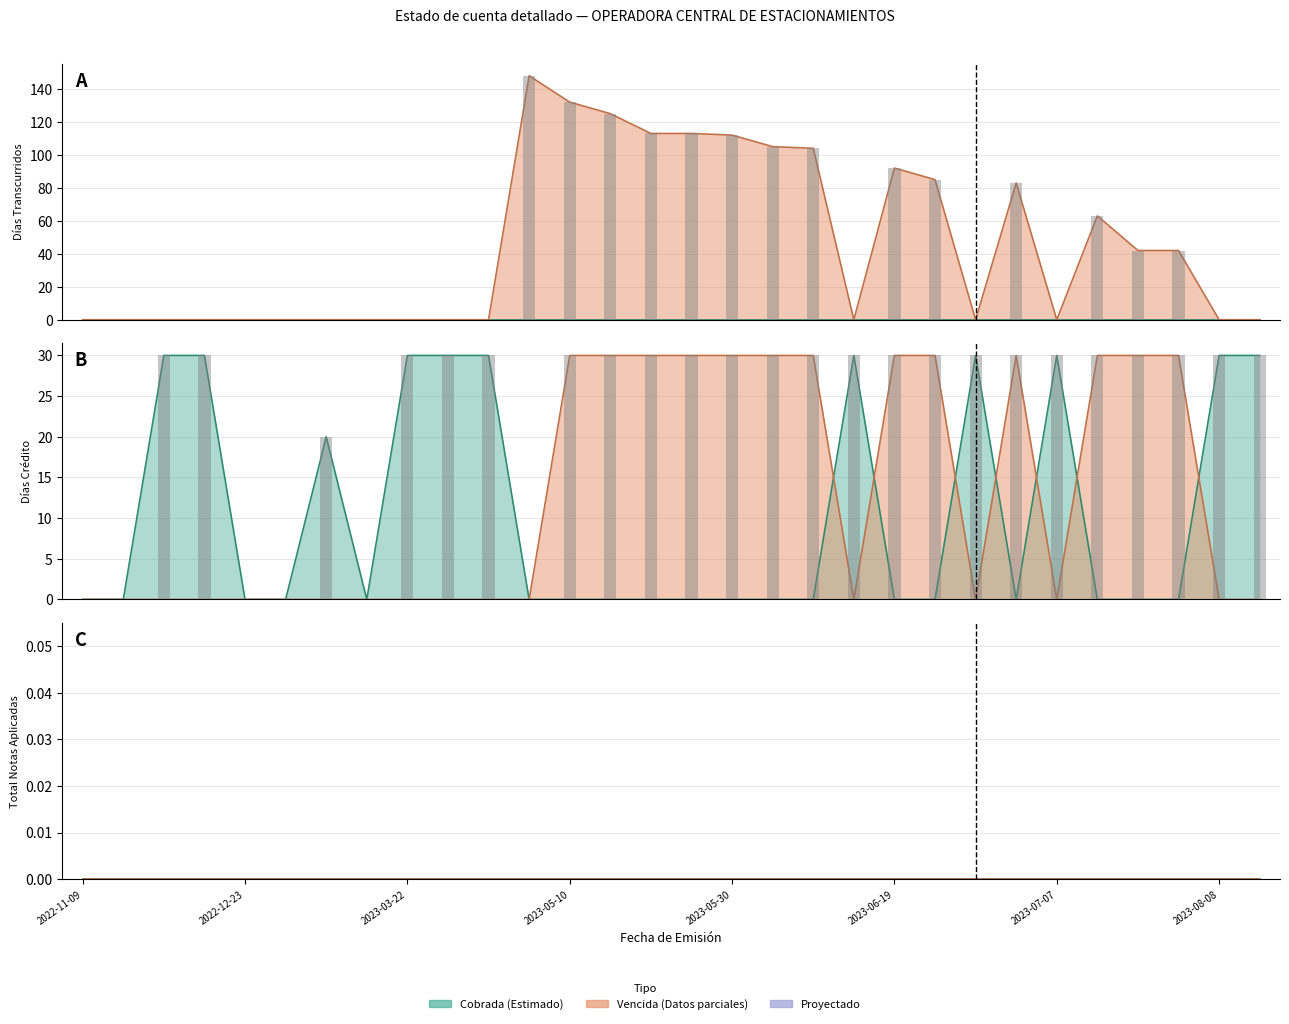

Which has a higher value, 2023-05-29 or 2023-03-22?

2023-05-29